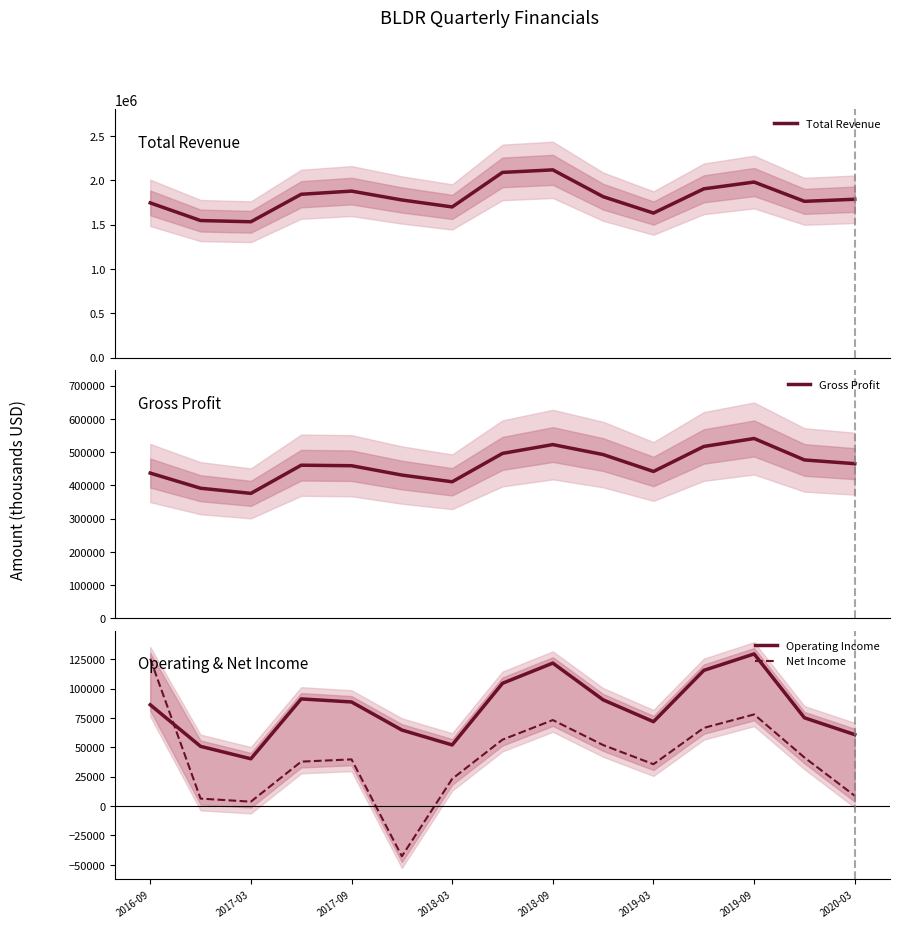

What is the highest value of the Operating Income series?

129600